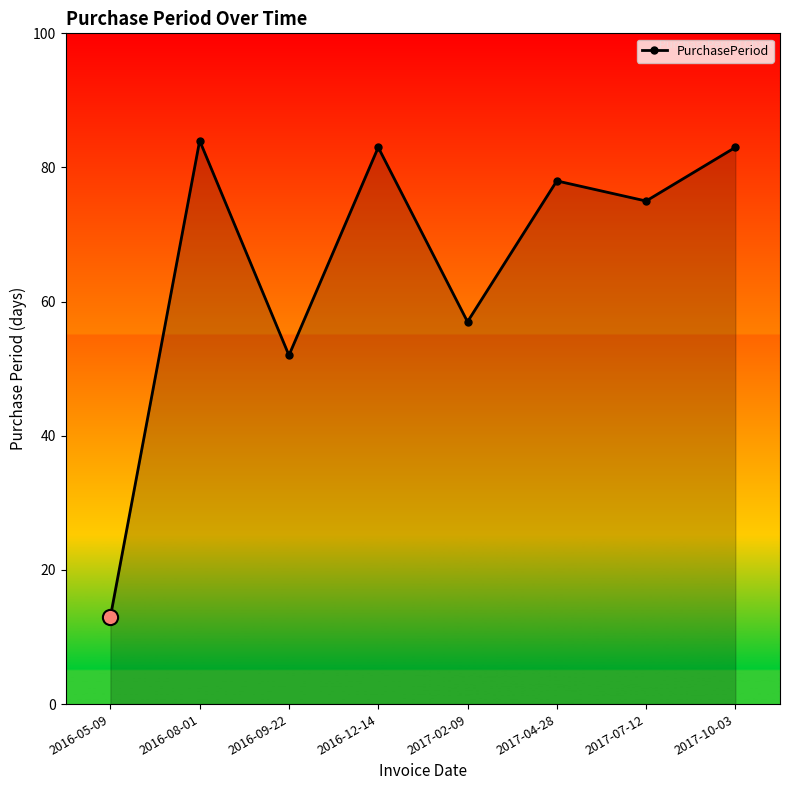

Which has a higher value, 2016-09-22 or 2016-08-01?

2016-08-01